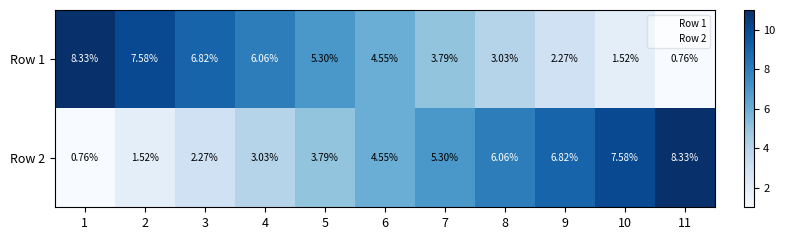

Is the value of Row 2 at 10 greater than the value of Row 1 at 4?

Yes